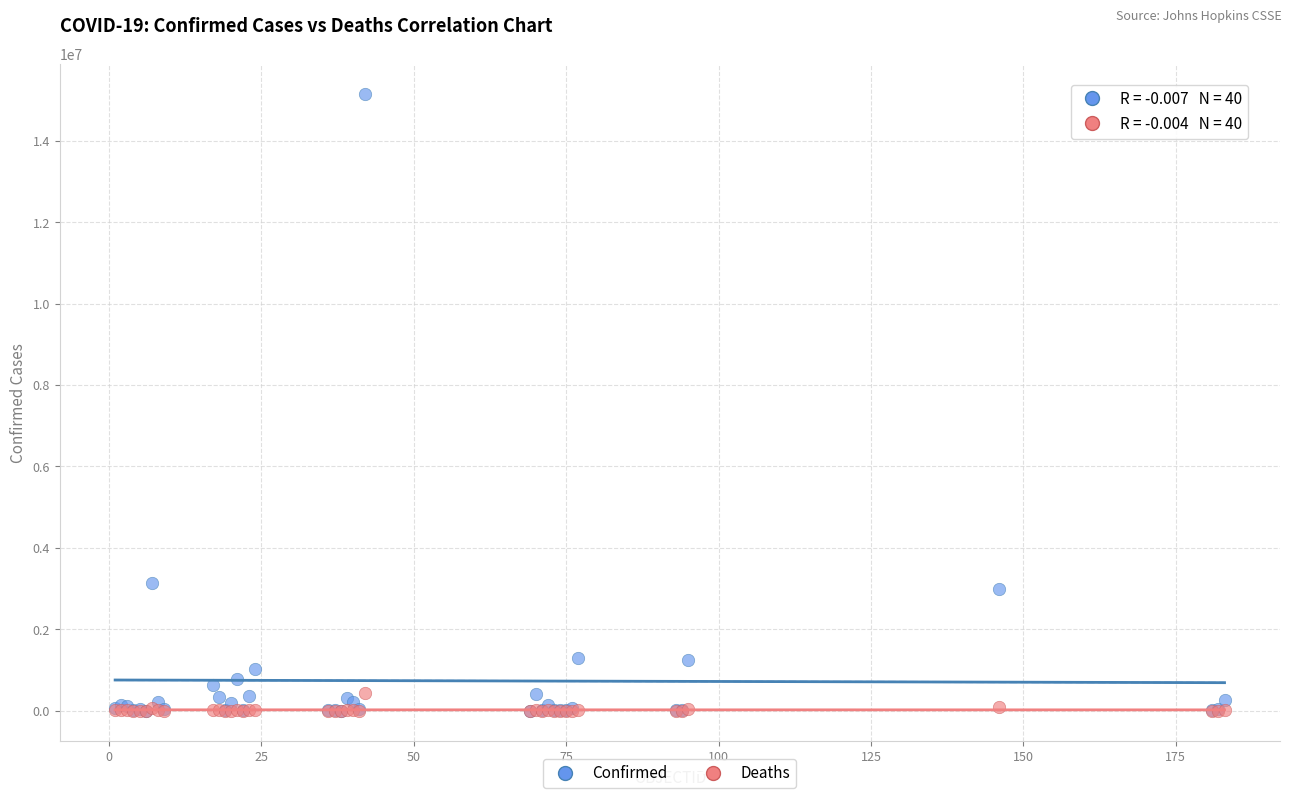

Which series reaches the maximum Y coordinate?

Confirmed